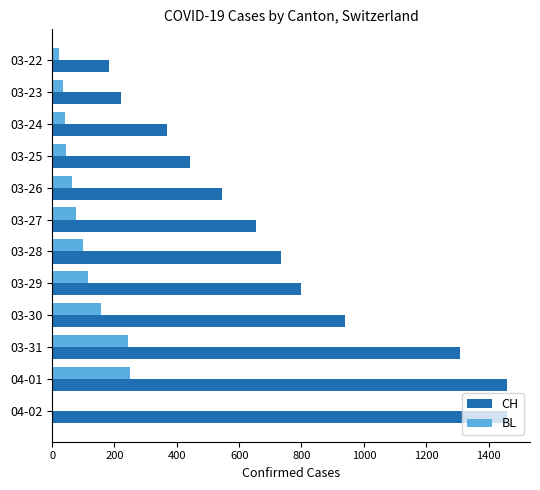

How many series are shown in this chart?

2